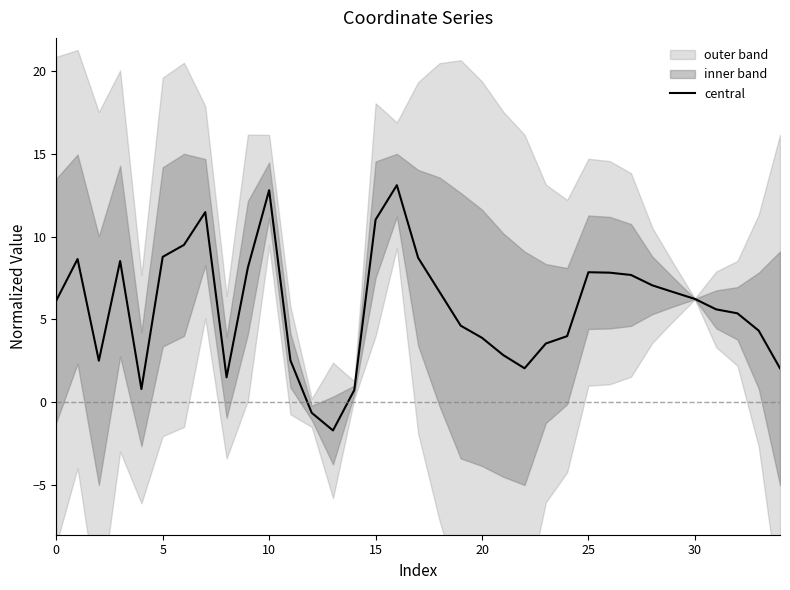

What is the lowest value of the central series?

-1.7